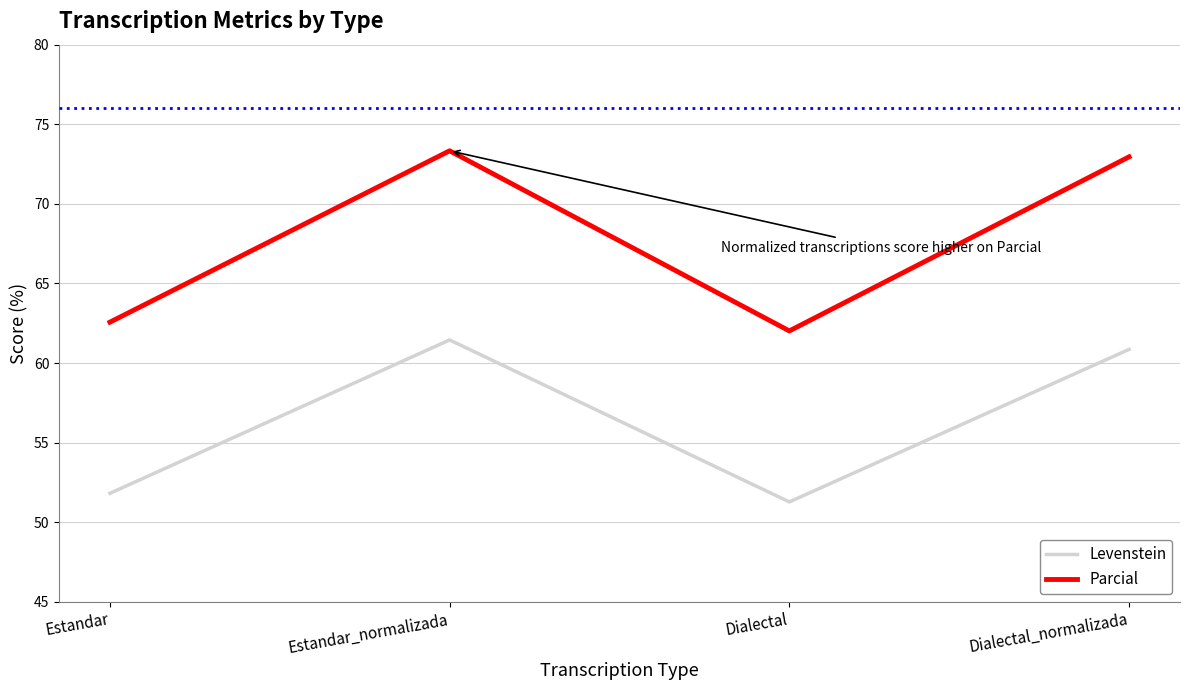

Which series changed the most between Dialectal and Dialectal_normalizada?

Parcial